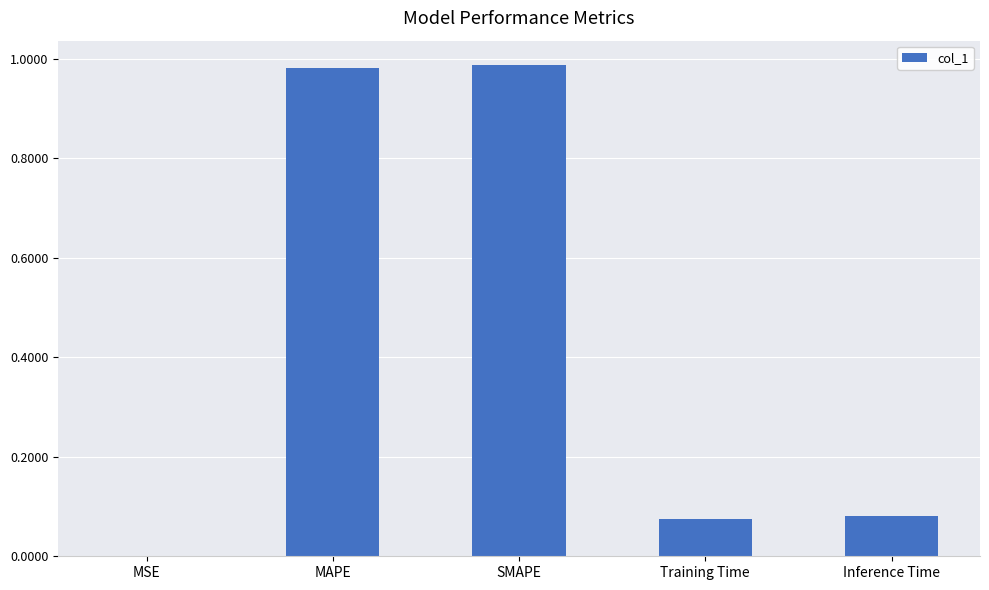

Which has a higher value, Training Time or SMAPE?

SMAPE